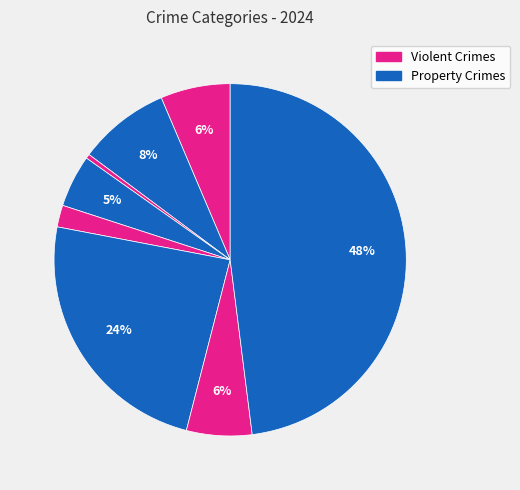

How many segments does this pie chart have?

8